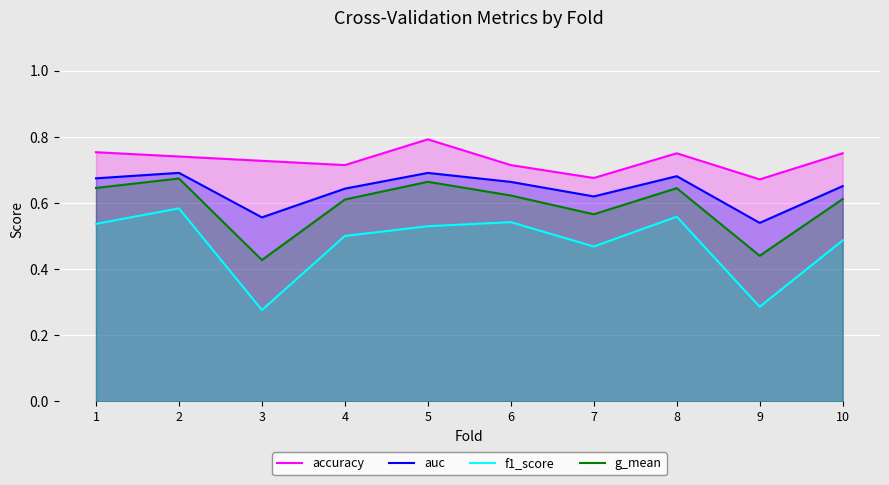

What is the sum of the auc values at 7 and 6?

1.3